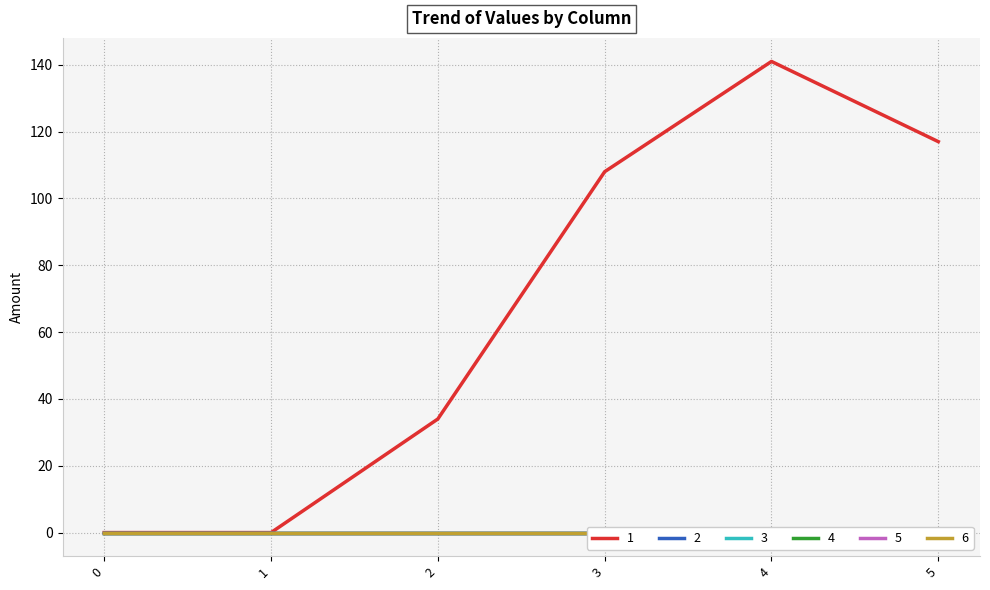

How many lines are shown in the chart?

6